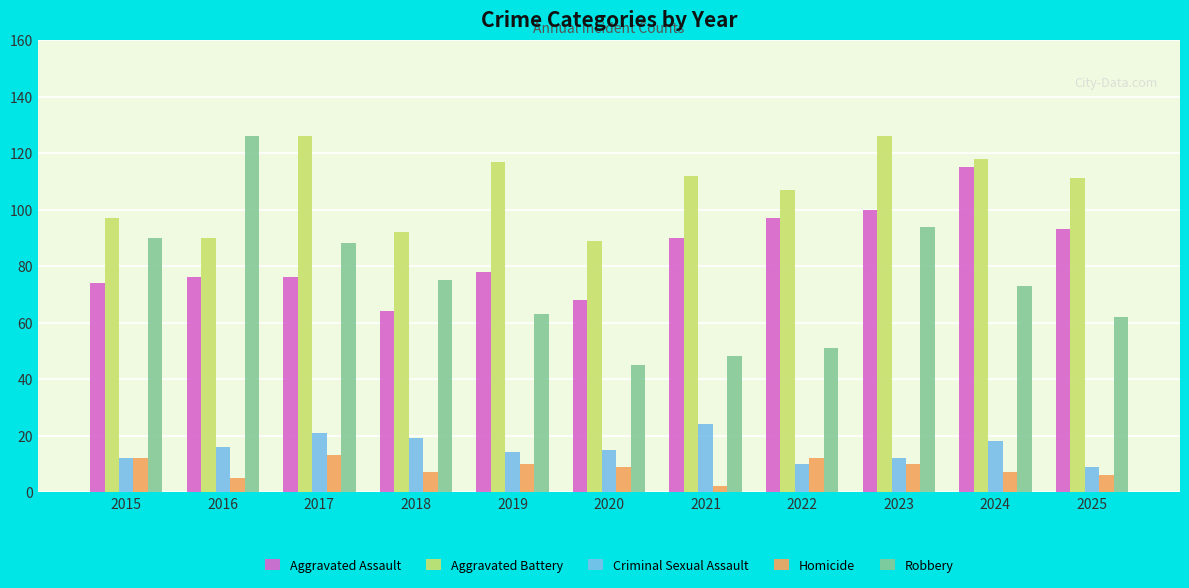

What are all the series names shown in the legend?

Aggravated Assault, Aggravated Battery, Criminal Sexual Assault, Homicide, Robbery